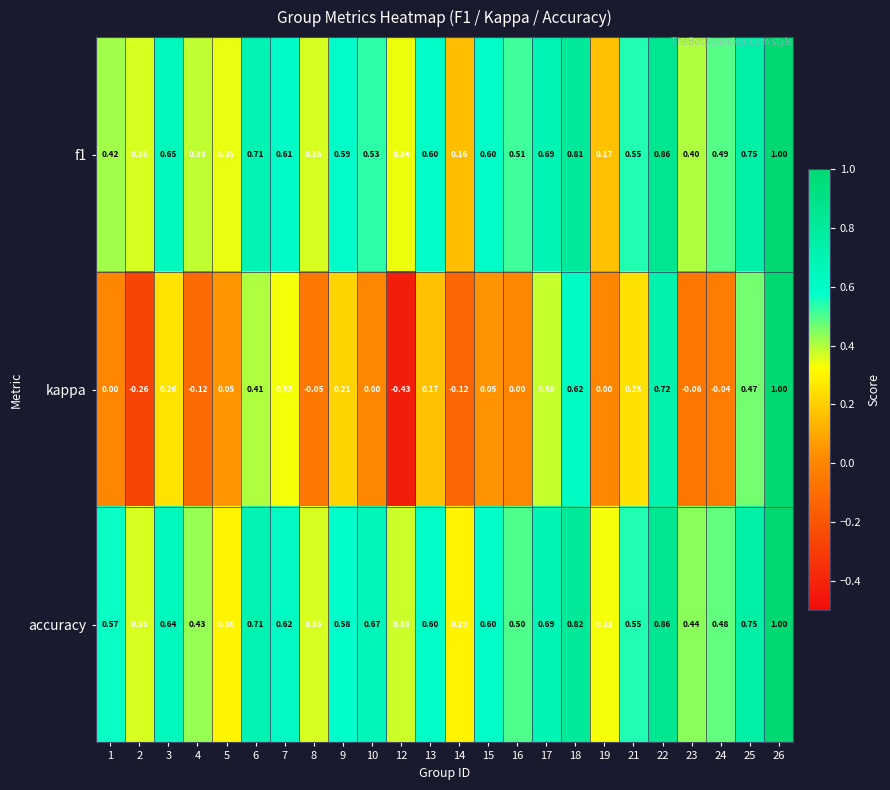

Which series has the largest total across all categories?

accuracy